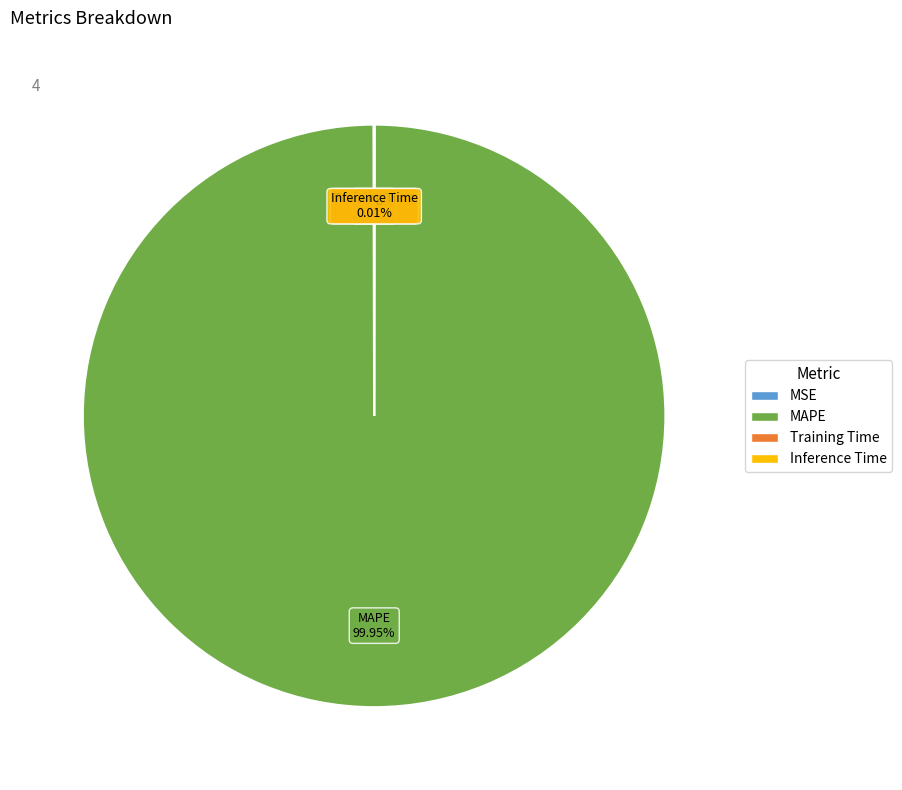

Which slice is the largest?

MAPE